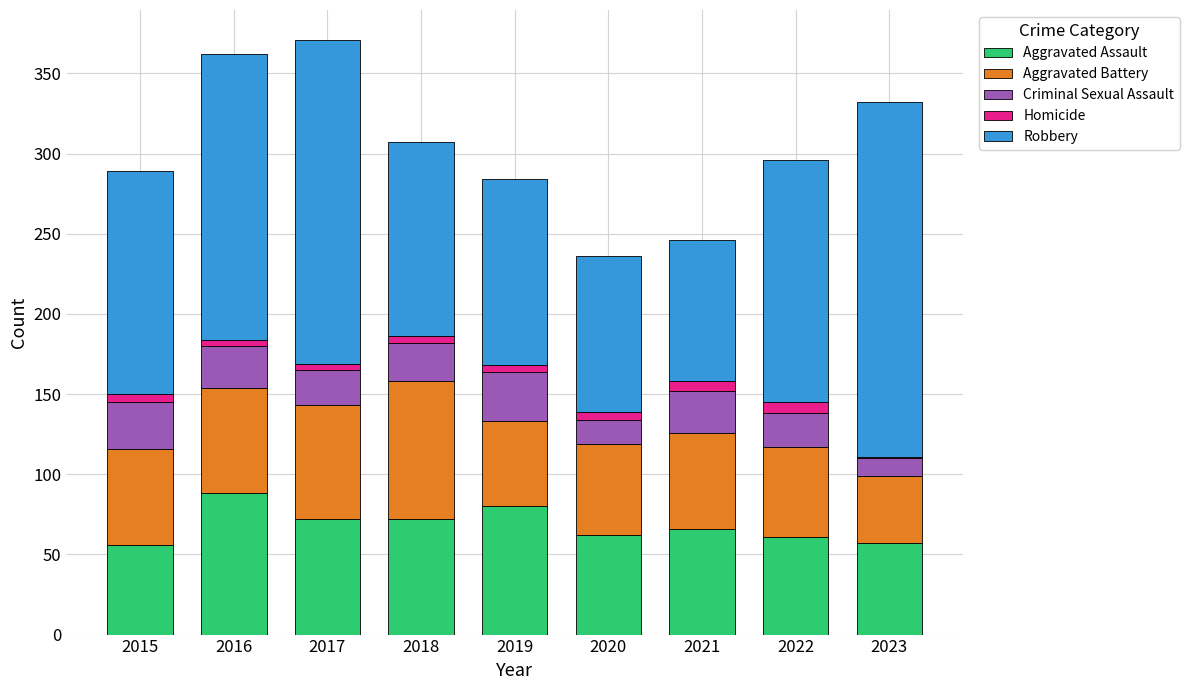

At which label does Aggravated Assault first exceed 66?

2016